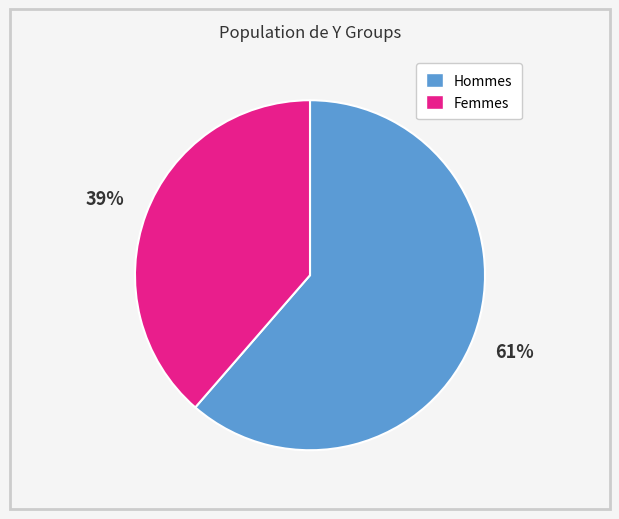

True or false: Hommes accounts for 61% of the total.

True